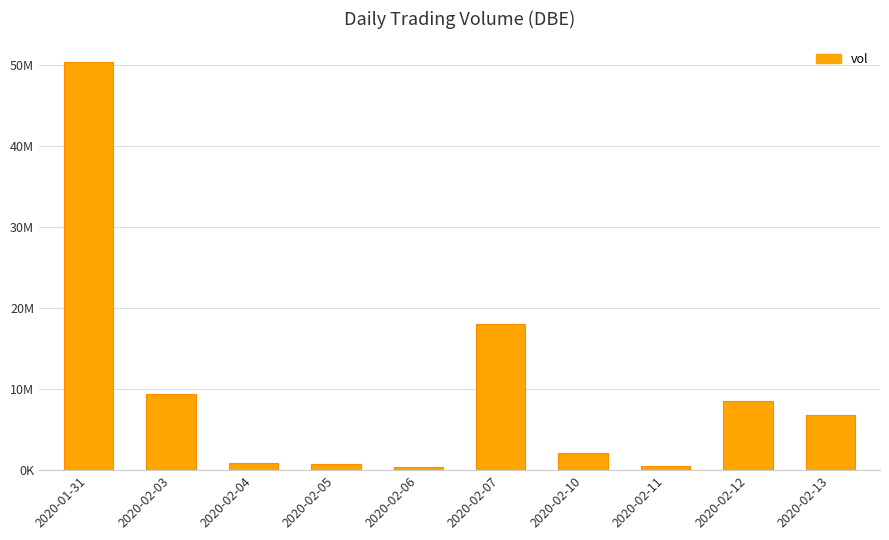

What is the label of the 1st bar from the left?

2020-01-31